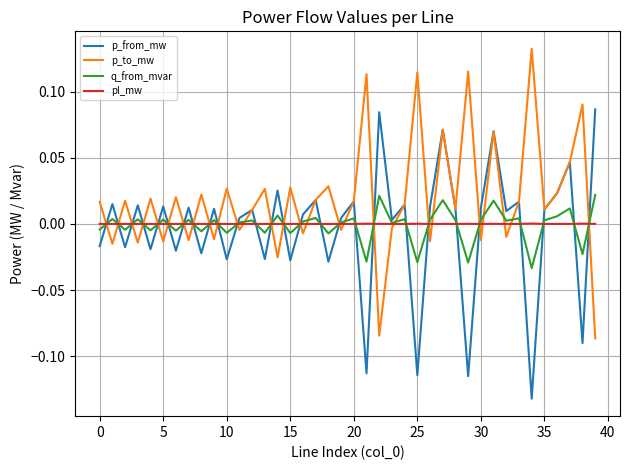

List the series in order of their peak value, lowest first.

pl_mw, q_from_mvar, p_from_mw, p_to_mw